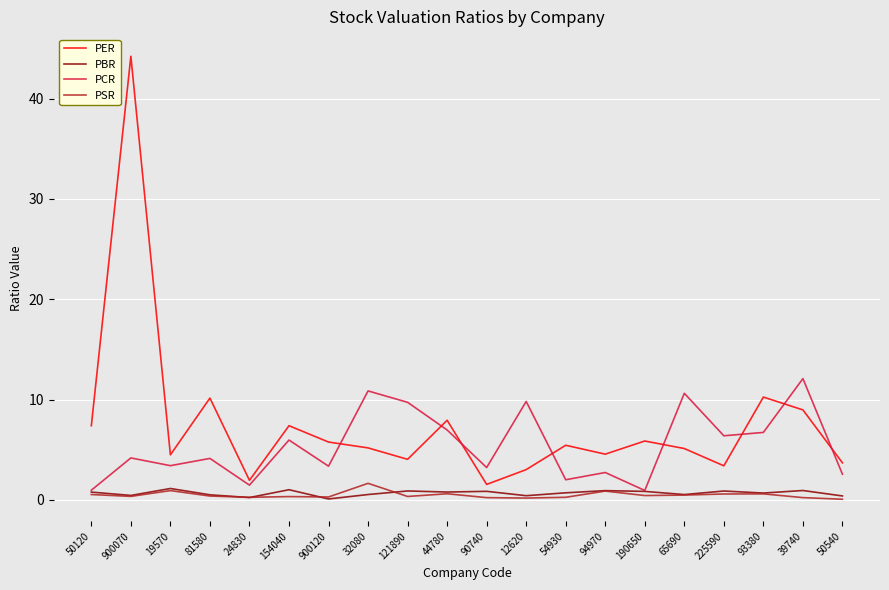

At which category is the sum across all series the highest?

900070